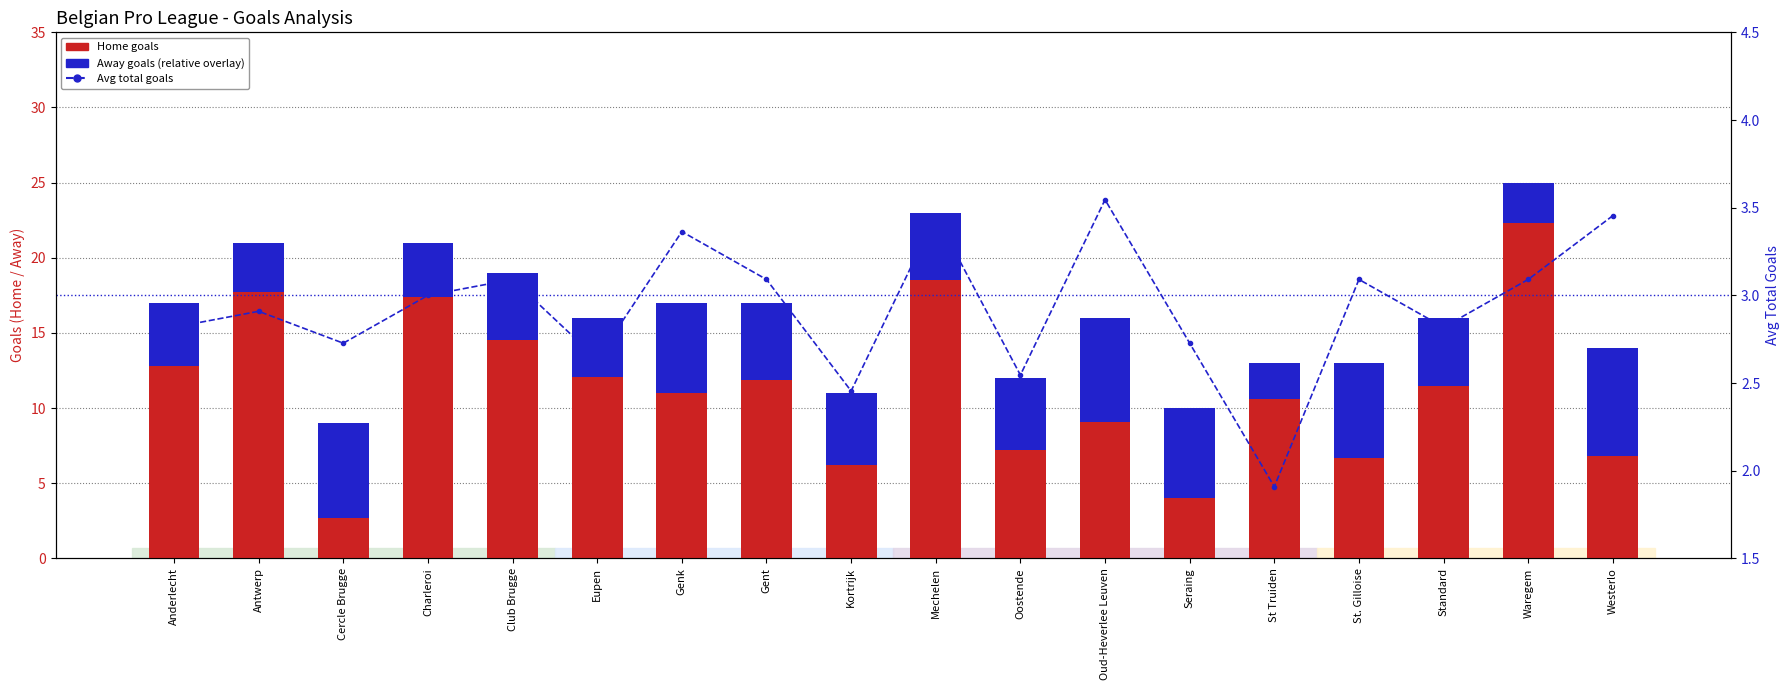

Reading left to right, what are all the values shown in this chart?

Home Goals: 17.0	21.0	9.0	21.0	19.0	16.0	17.0	17.0	11.0	23.0	12.0	16.0	10.0	13.0	13.0	16.0	25.0	14.0
Away Goals (scaled): 4.2	3.3	6.3	3.6	4.5	3.9	6.0	5.1	4.8	4.5	4.8	6.9	6.0	2.4	6.3	4.5	2.7	7.2
Avg Total Goals: 2.8	2.9	2.7	3.0	3.1	2.6	3.4	3.1	2.5	3.5	2.5	3.5	2.7	1.9	3.1	2.8	3.1	3.5